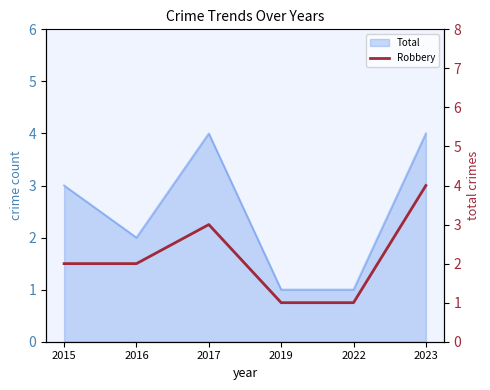

What is the maximum value shown in the chart?

4